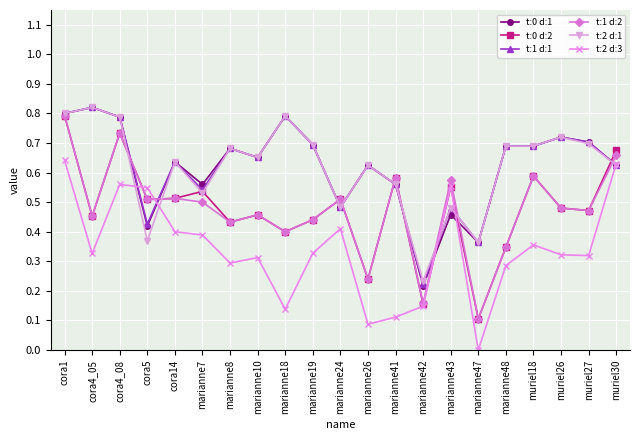

True or false: t:1 d:2 and t:2 d:3 intersect in this chart.

True